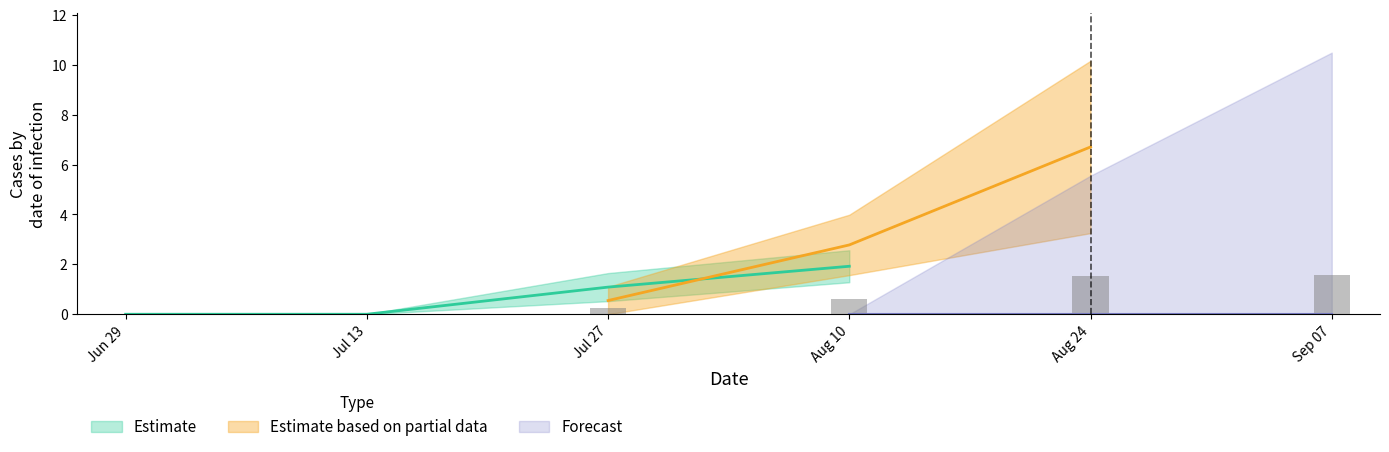

The 3 series shows 3.2 at 5. True or false?

False